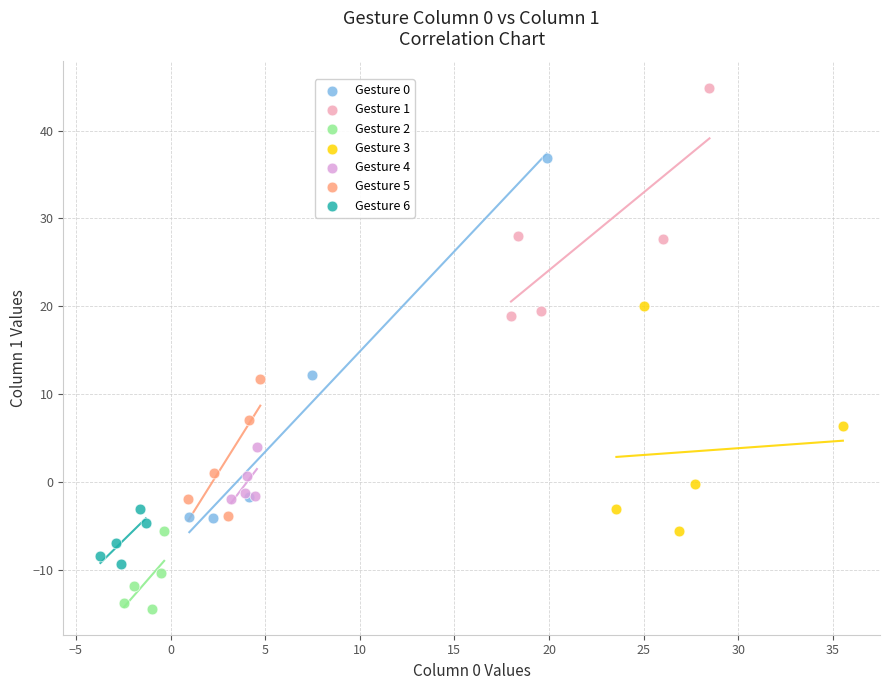

What are all the series names shown in the legend?

Gesture 0, Gesture 1, Gesture 2, Gesture 3, Gesture 4, Gesture 5, Gesture 6